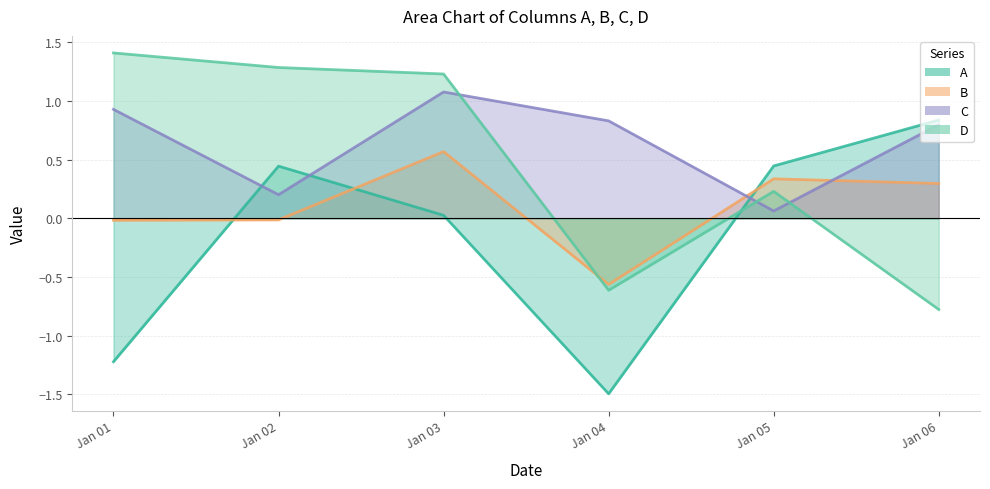

At which label does B reach its minimum?

Jan 04